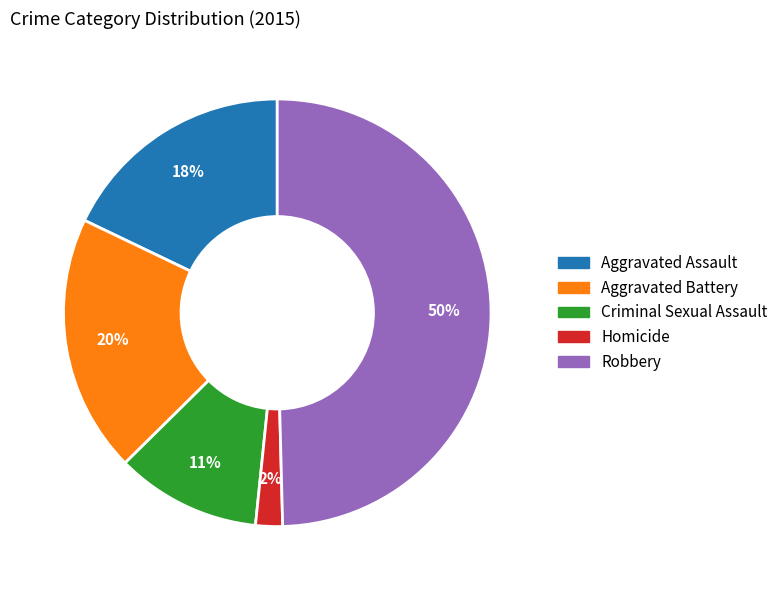

Rank the categories by value from highest to lowest.

Robbery, Aggravated Battery, Aggravated Assault, Criminal Sexual Assault, Homicide